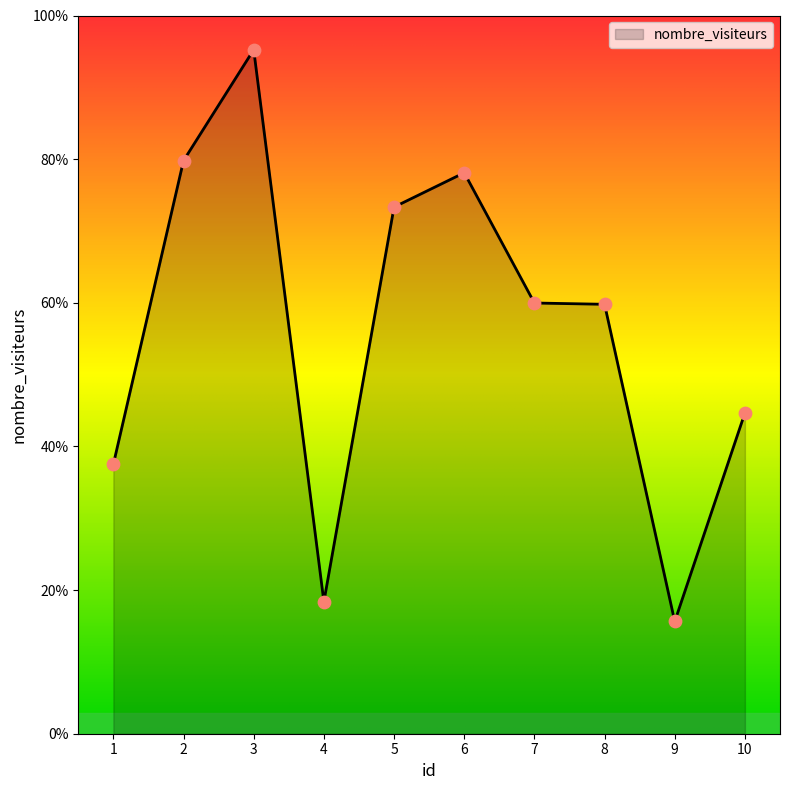

Does the chart have visible grid lines?

No